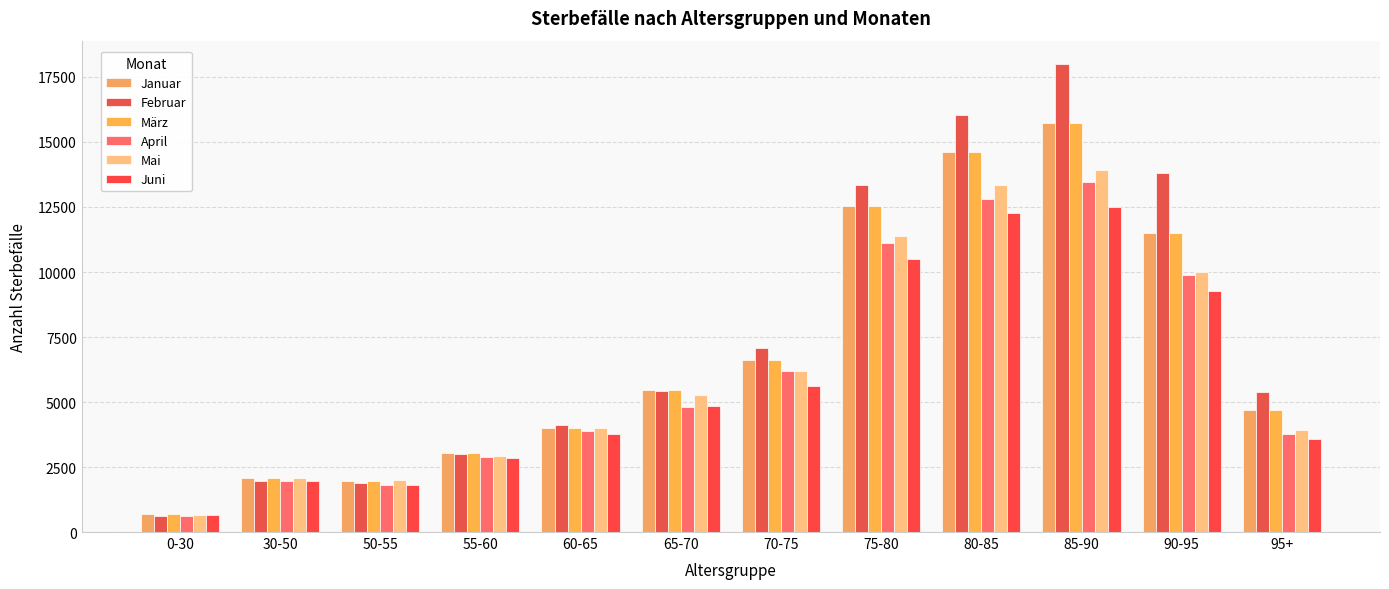

Where does the Mai series first go above 5253?

70-75